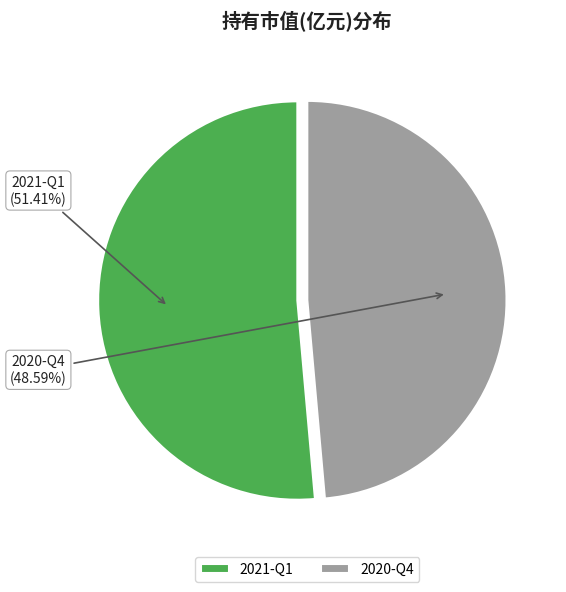

The 2021-Q1 slice represents 43% of the pie. True or false?

False